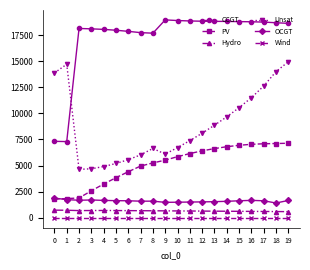

Which series has the largest range (max minus min)?

CCGT